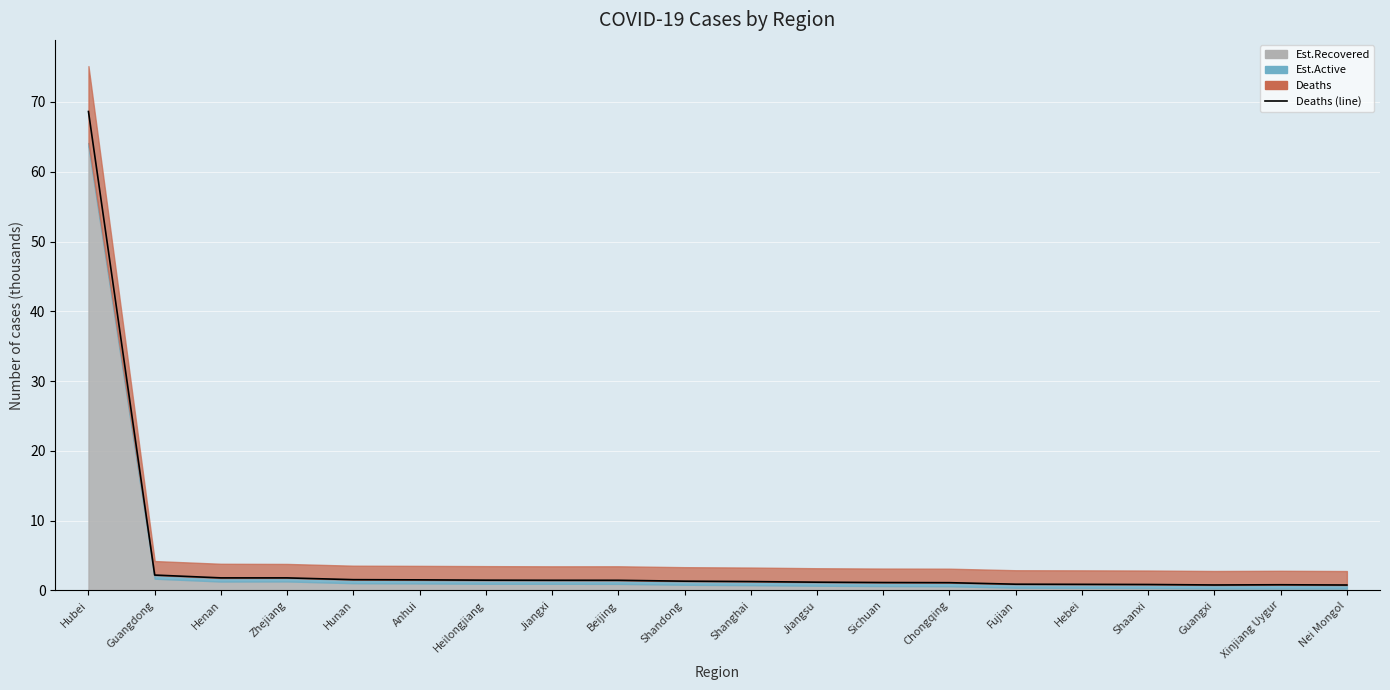

Rank the categories by value from lowest to highest.

Nei Mongol, Guangxi, Xinjiang Uygur, Shaanxi, Hebei, Fujian, Chongqing, Sichuan, Jiangsu, Shanghai, Shandong, Beijing, Jiangxi, Heilongjiang, Anhui, Hunan, Zhejiang, Henan, Guangdong, Hubei